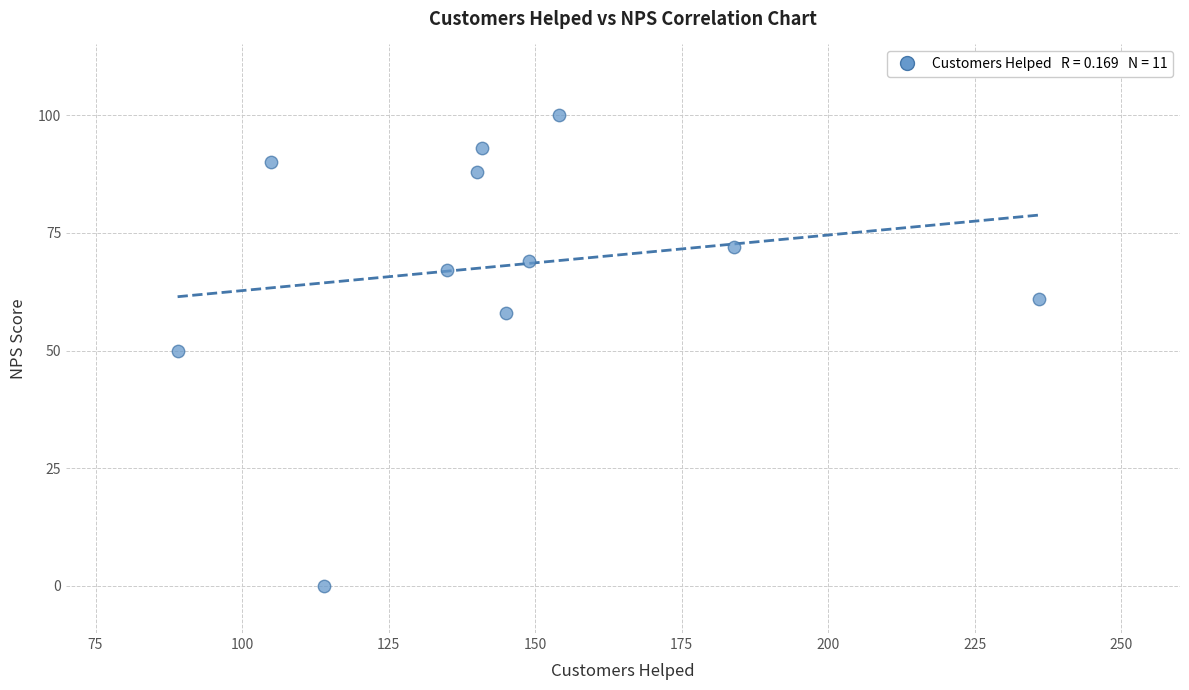

What is the range of X values (max minus min)?

147